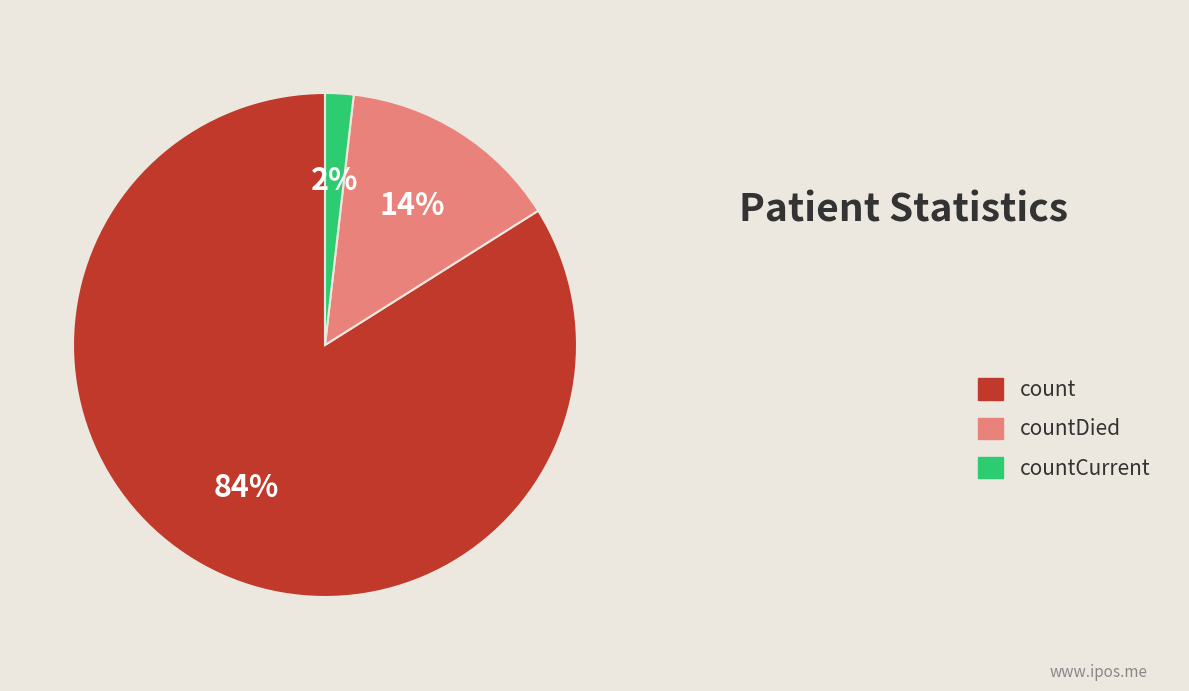

How many segments does this pie chart have?

3